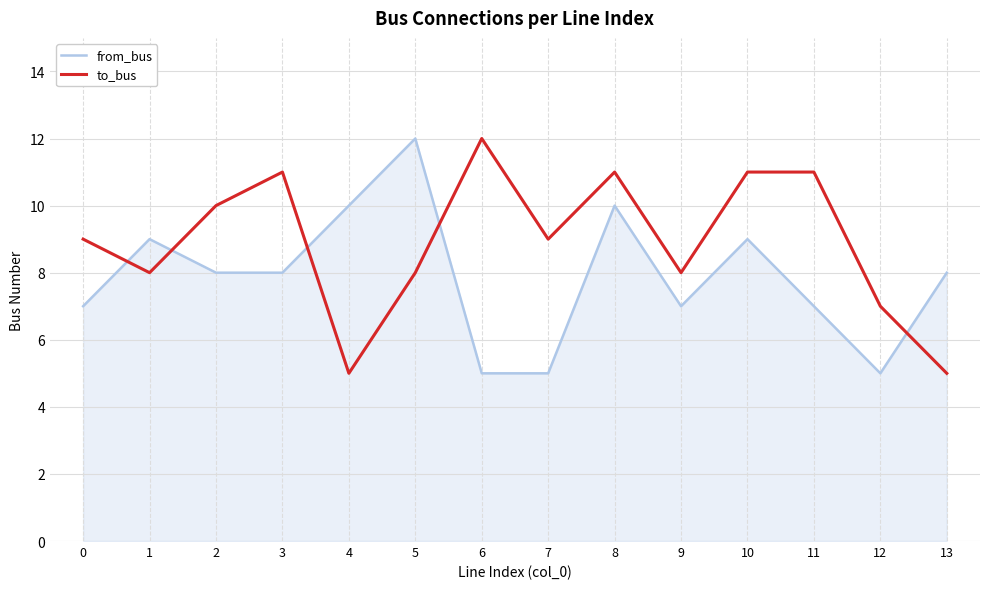

How many lines are shown in the chart?

2